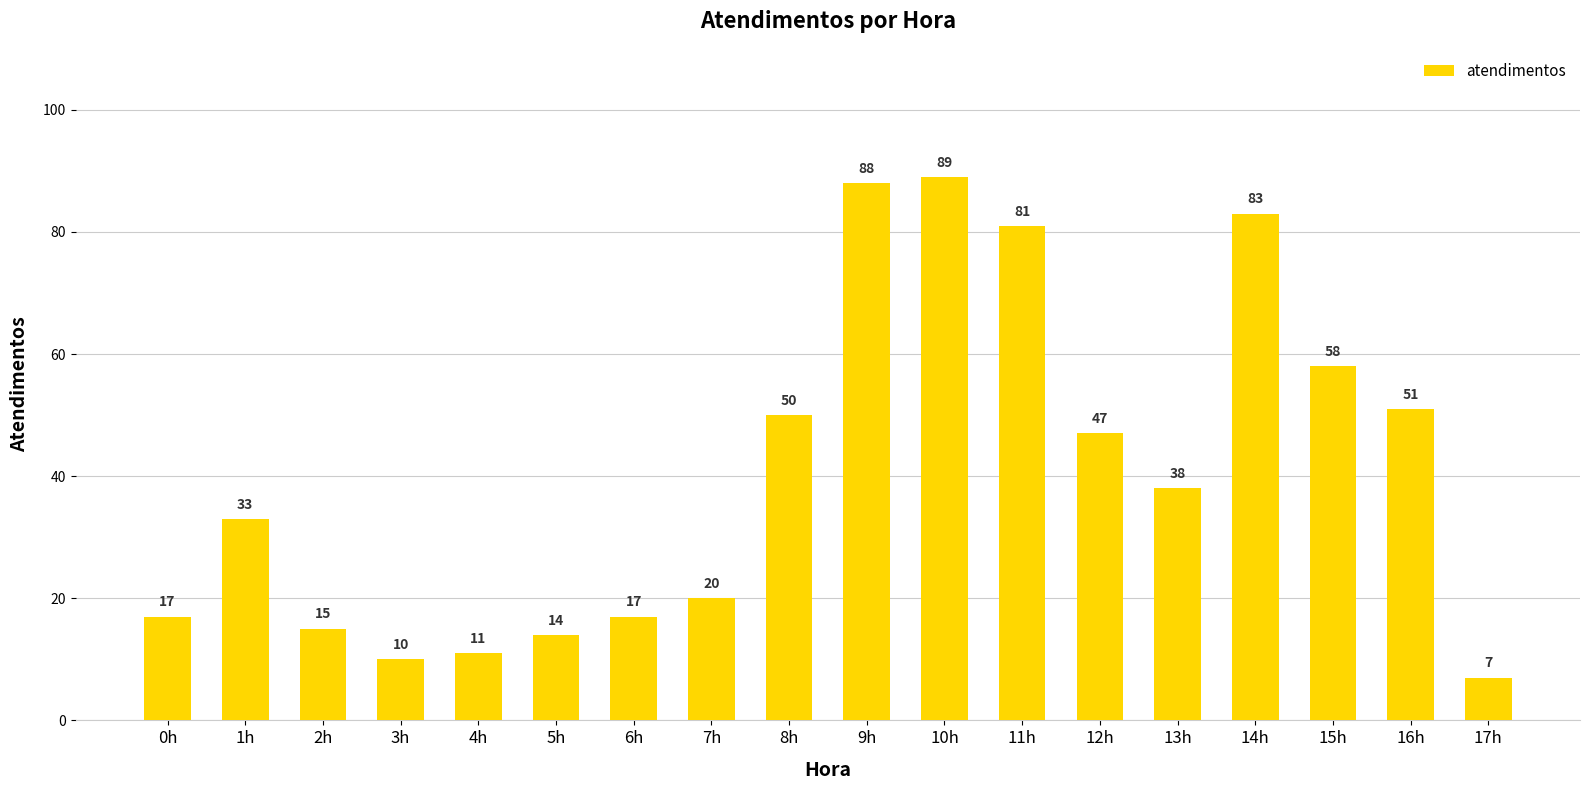

Reading right to left, what are all the values shown in this chart?

7	51	58	83	38	47	81	89	88	50	20	17	14	11	10	15	33	17